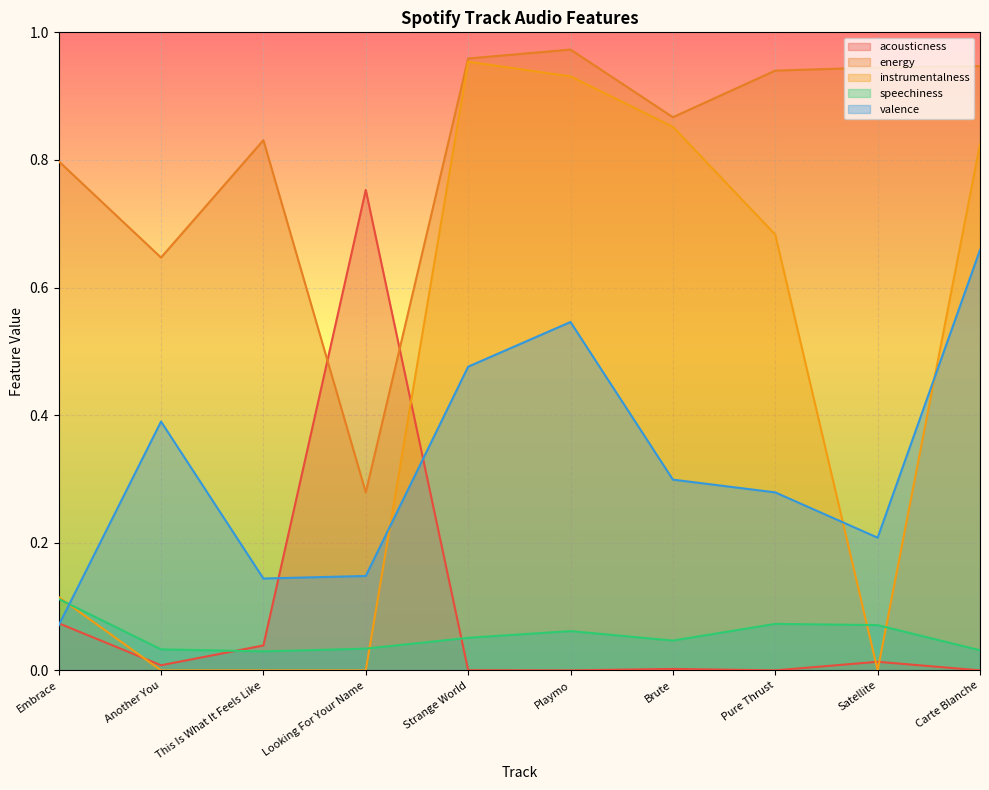

What is the sum of the valence values at Satellite and Brute?

0.5